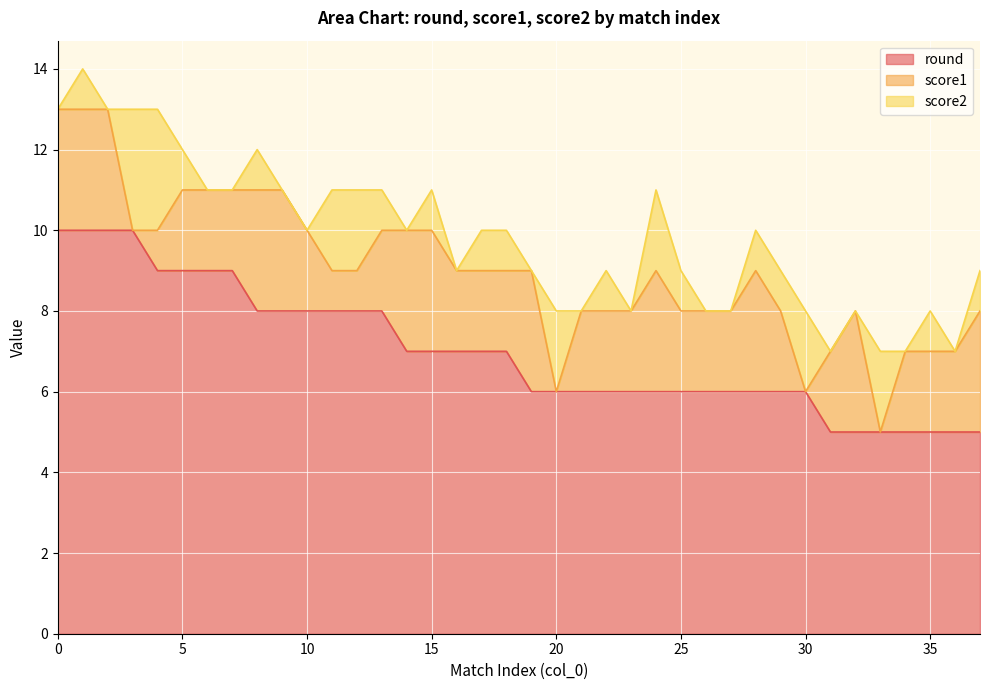

Which series has the widest spread of values?

round